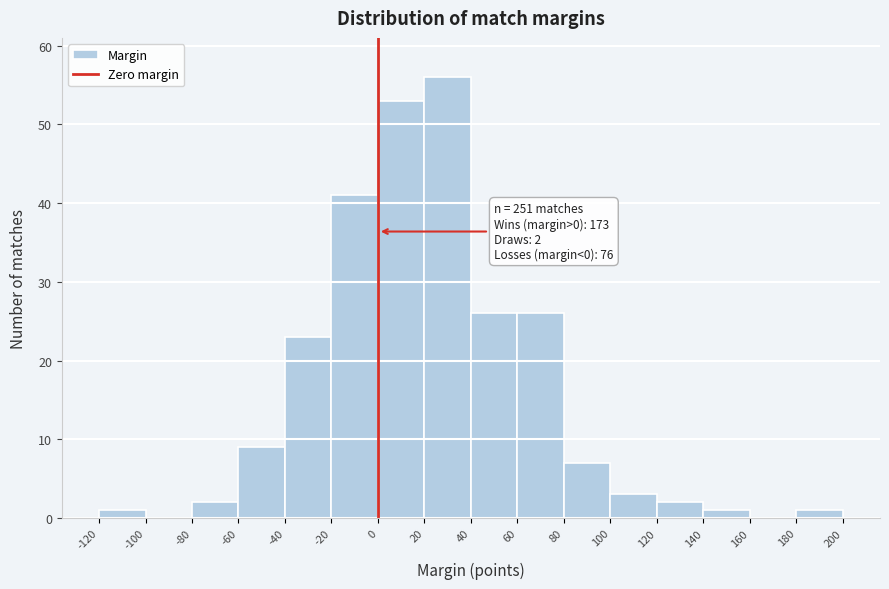

Over which range of the x-axis is the bar tallest?

20 to 40